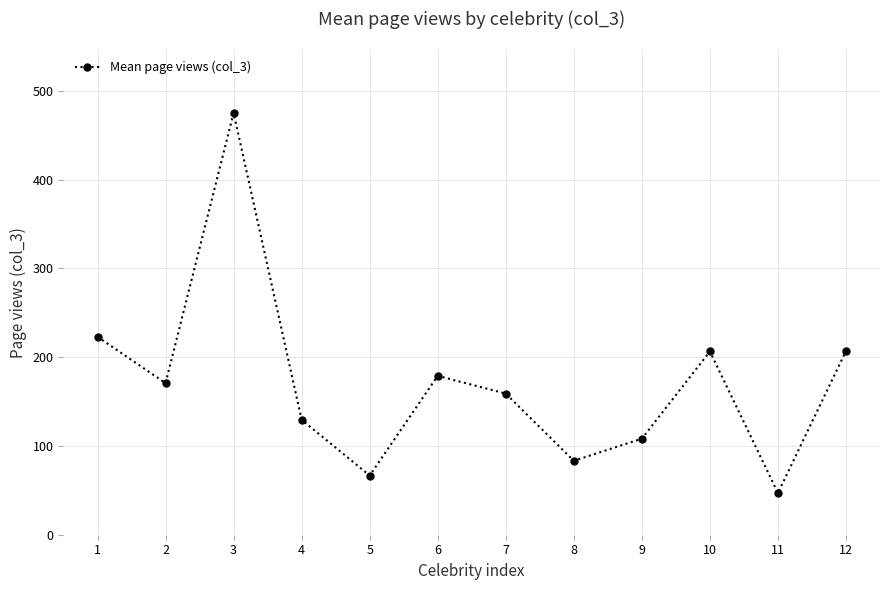

What is the difference between the values at 9 and 4?

21.3